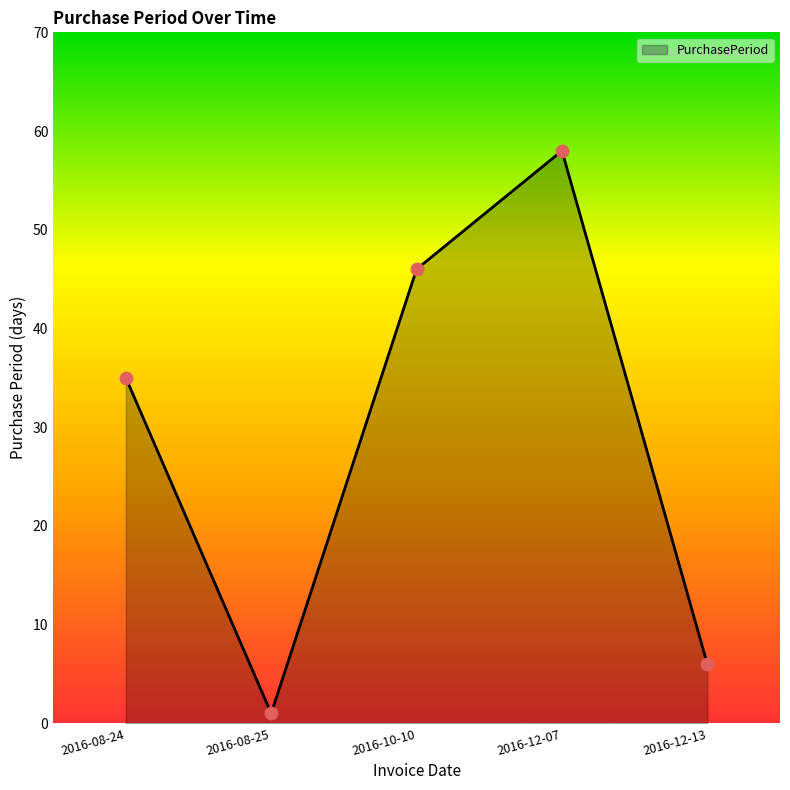

What is the change in value from 2016-08-24 to 2016-10-10?

+11